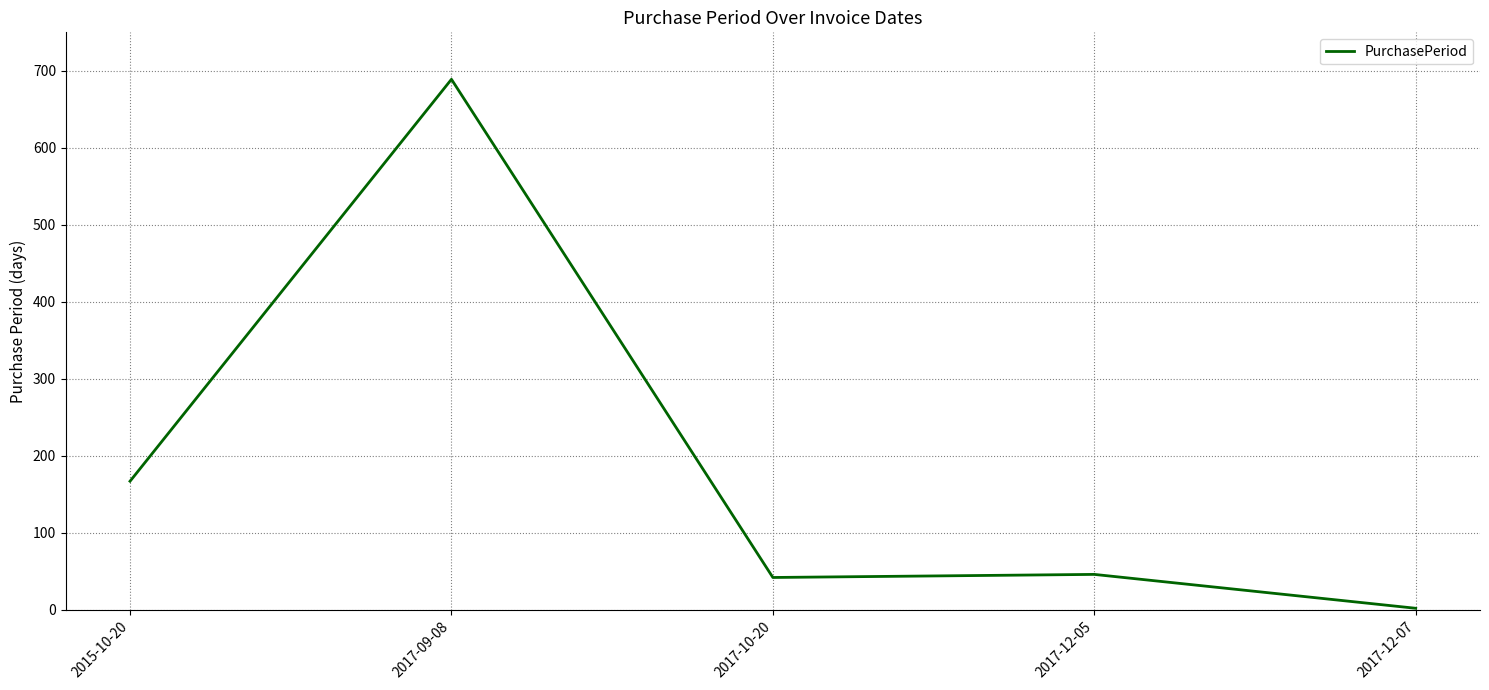

Where is the first local minimum?

2017-10-20